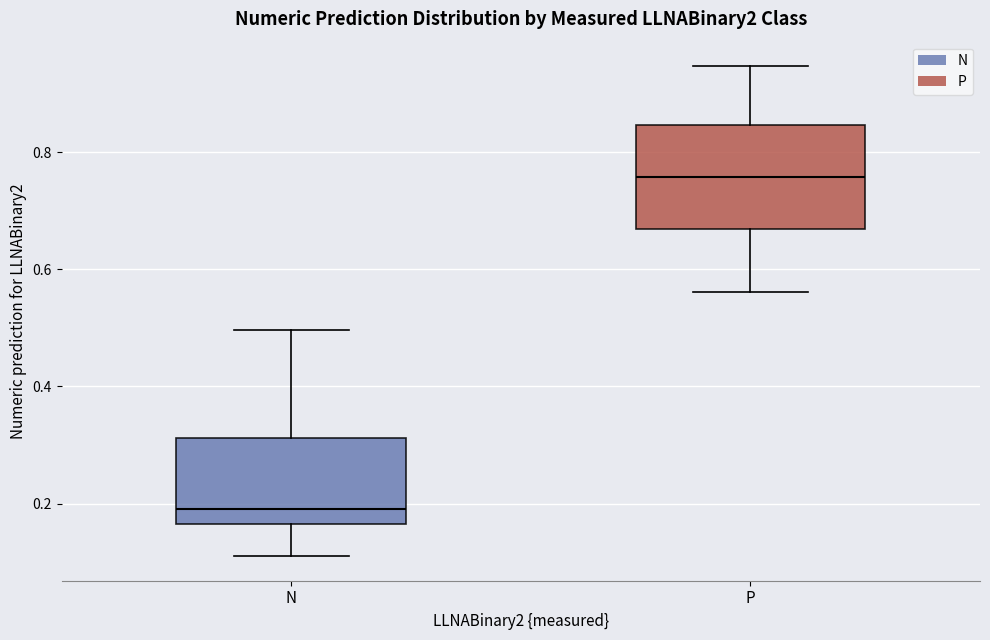

Comparing the boxes themselves (not the whiskers), which one is the tallest?

P